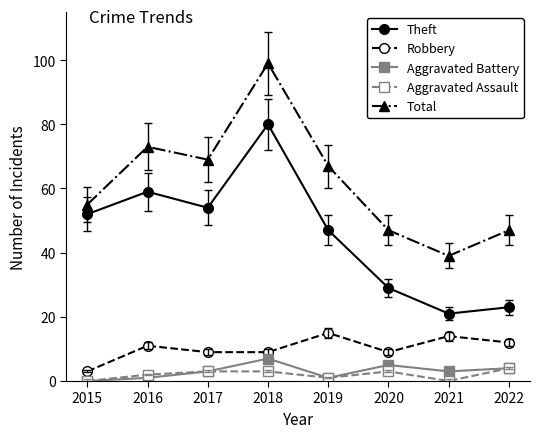

True or false: Total and Aggravated Assault intersect in this chart.

False